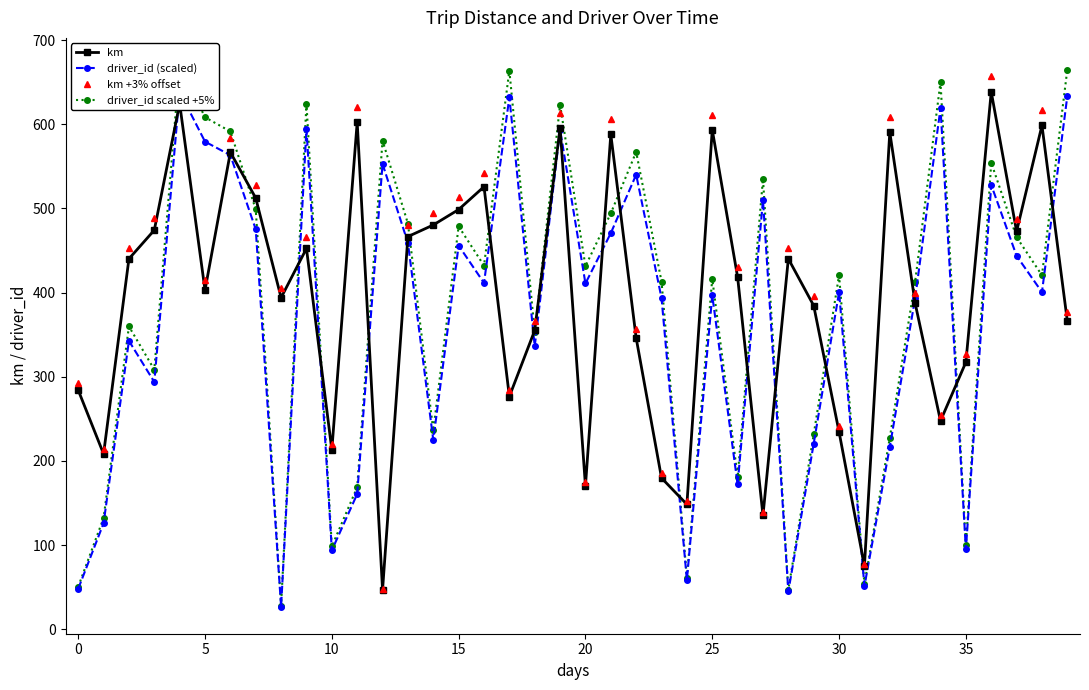

True or false: driver_id scaled +5% has a value of 168.8 at 11.

True